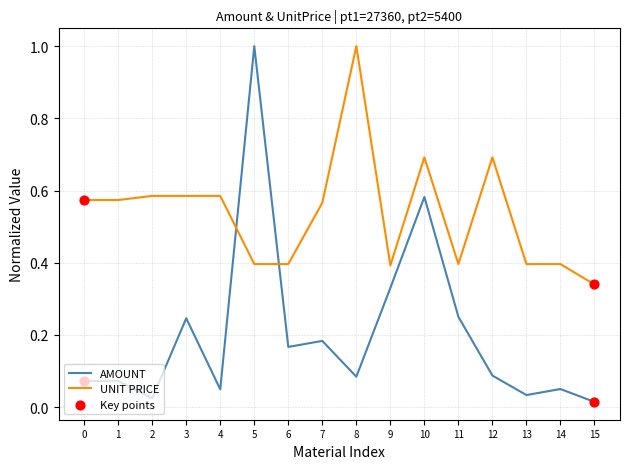

At how many categories does at least one series exceed 0?

16